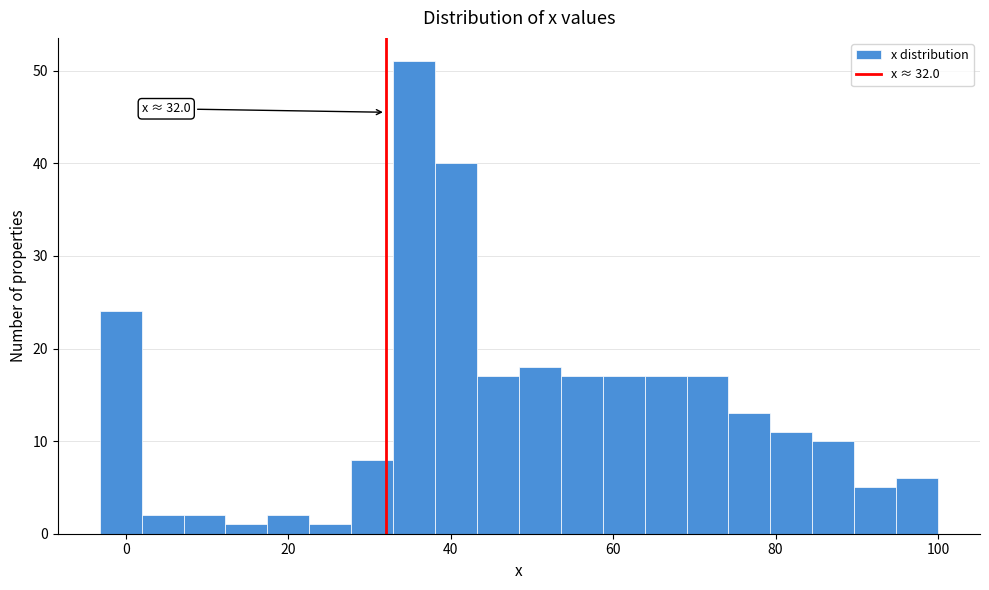

Around what value on the x-axis is the tallest bar? Give the approximate position of its centre, as read against the axis.

36